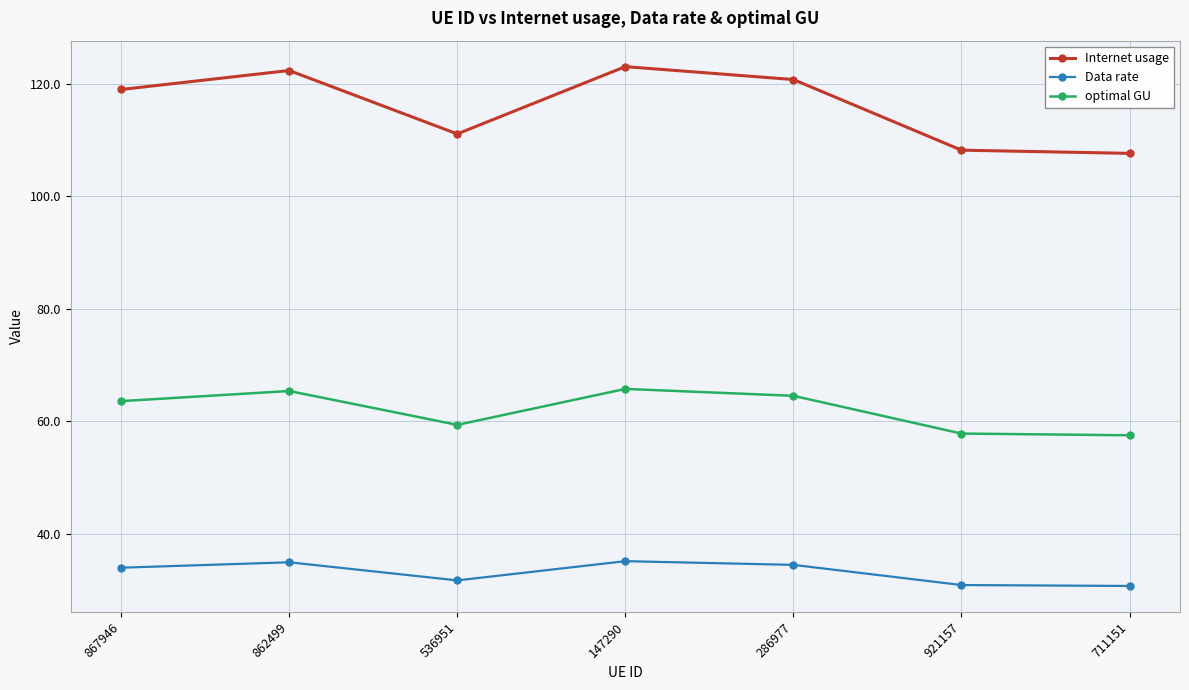

Which series has the widest spread of values?

Internet usage